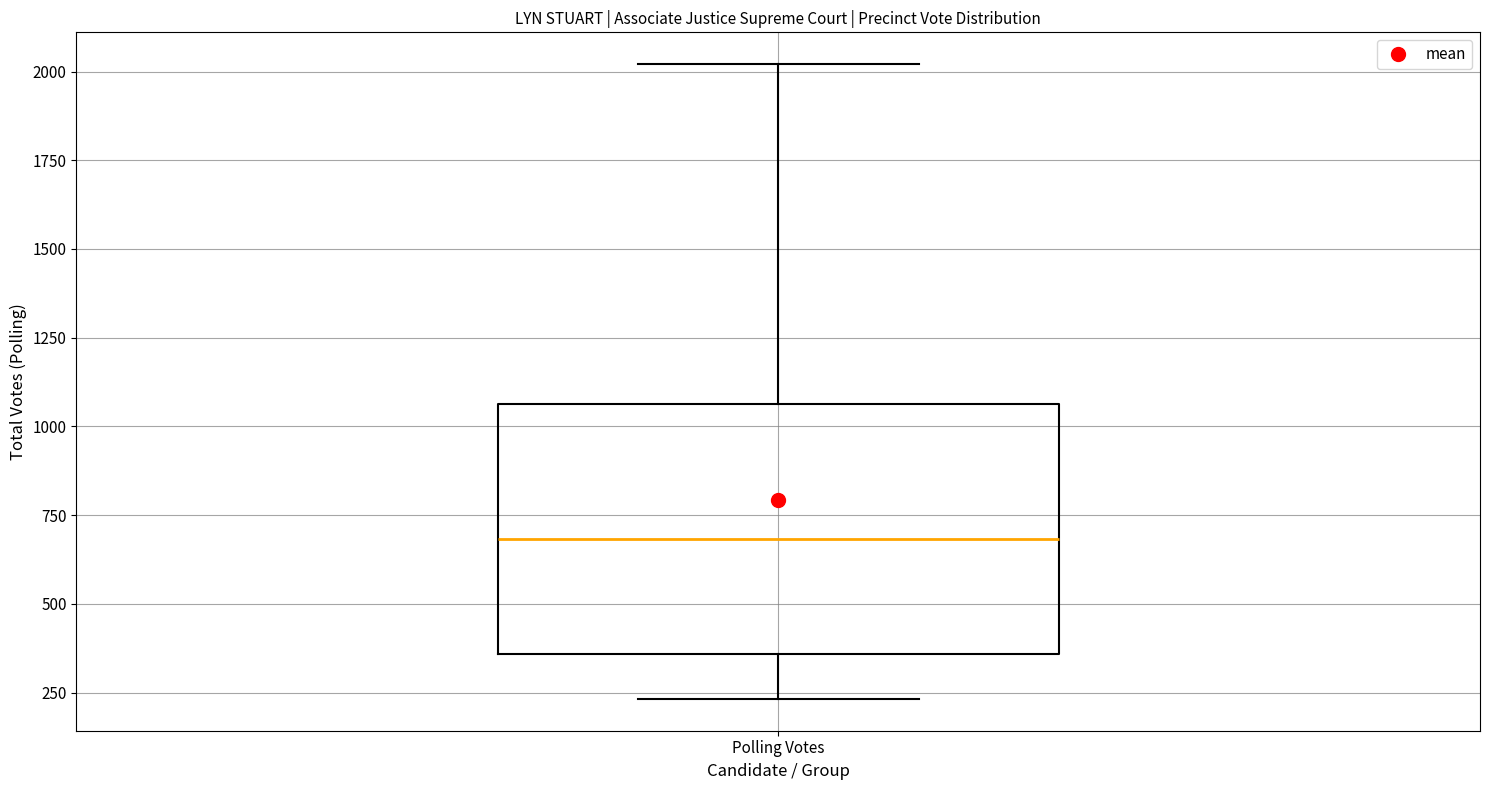

Read this box plot against the y-axis: the position of the median line, the range covered by the box, and the ends of both whiskers. The values are not printed on the chart, so give them approximately, as read against the axis.

median 700, box 350 to 1050, whiskers 250 to 2000